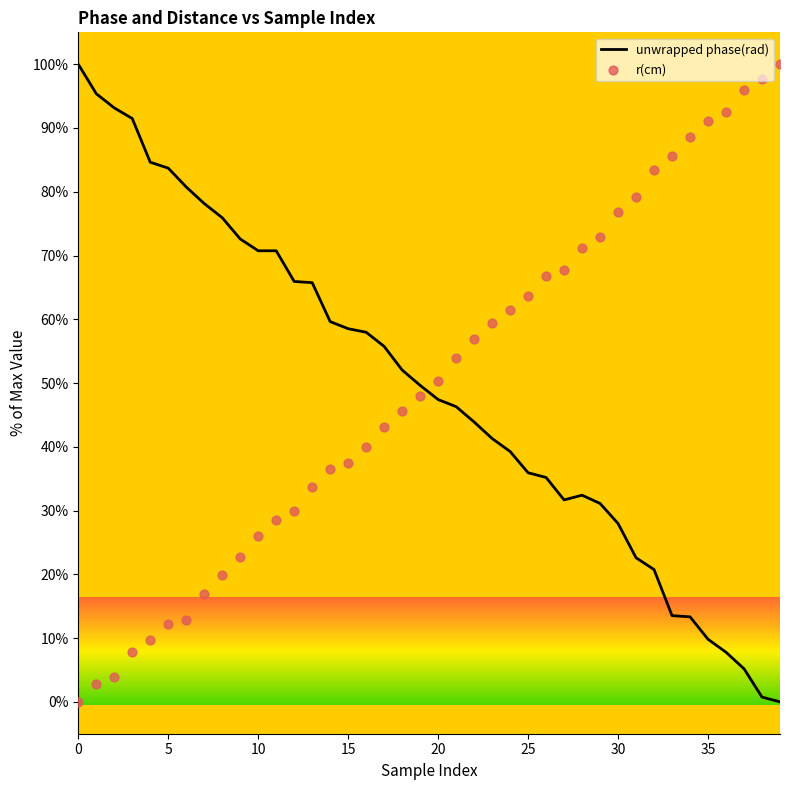

Which series has the largest Y range (max minus min)?

unwrapped phase(rad)